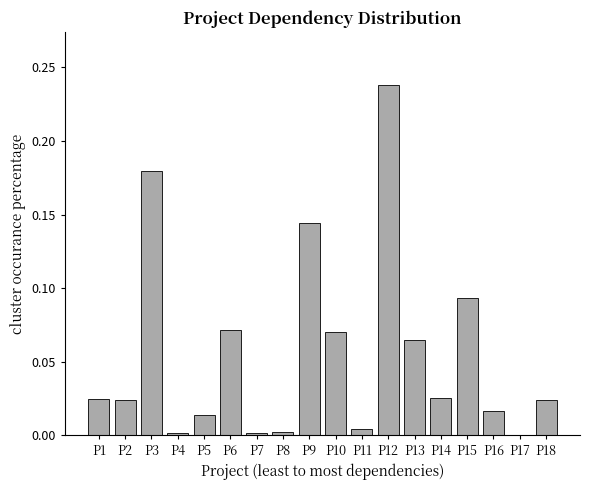

Is it true that the value at P17 is 0.0?

True